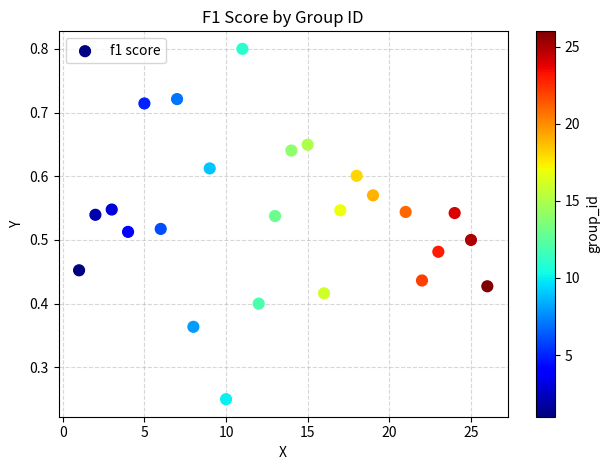

What is the range of X values (max minus min)?

25.0